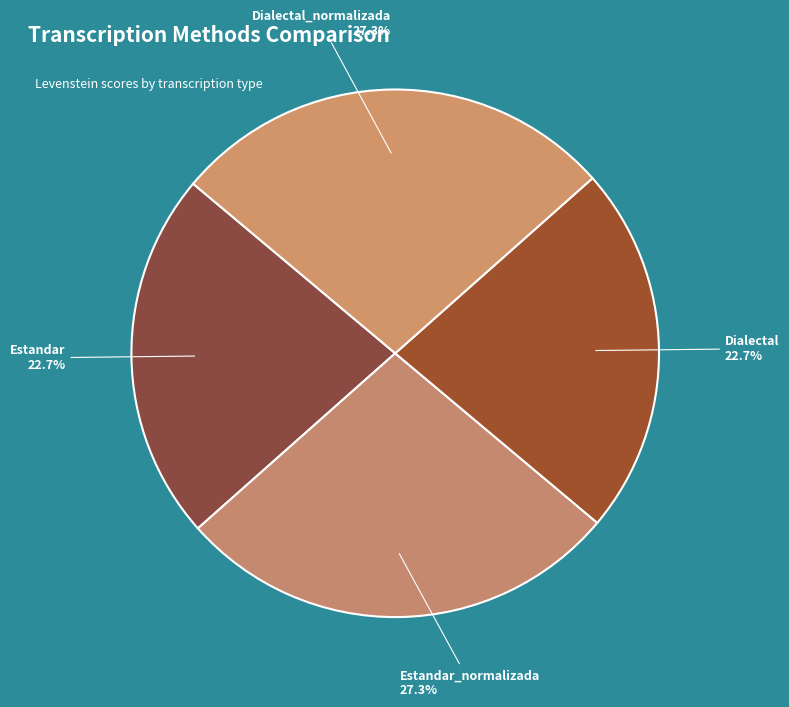

How many segments does this pie chart have?

4